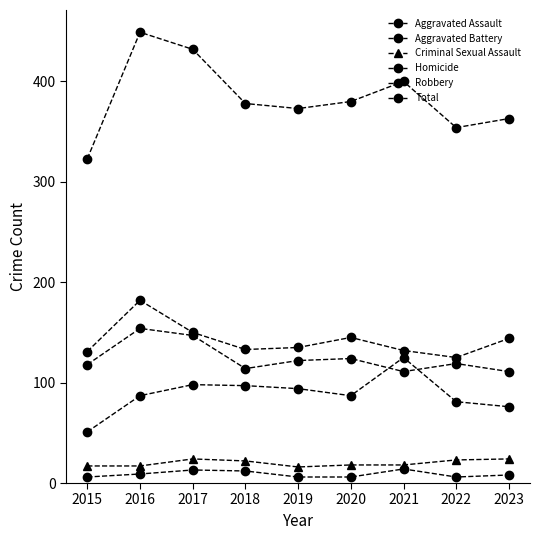

Where does the Criminal Sexual Assault series first go above 18?

2017